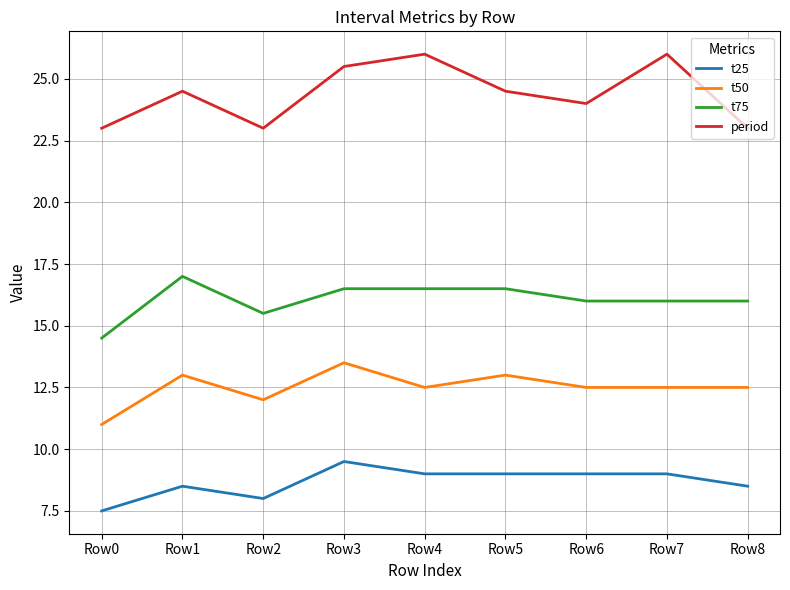

Which category has the lowest value across all series?

Row0